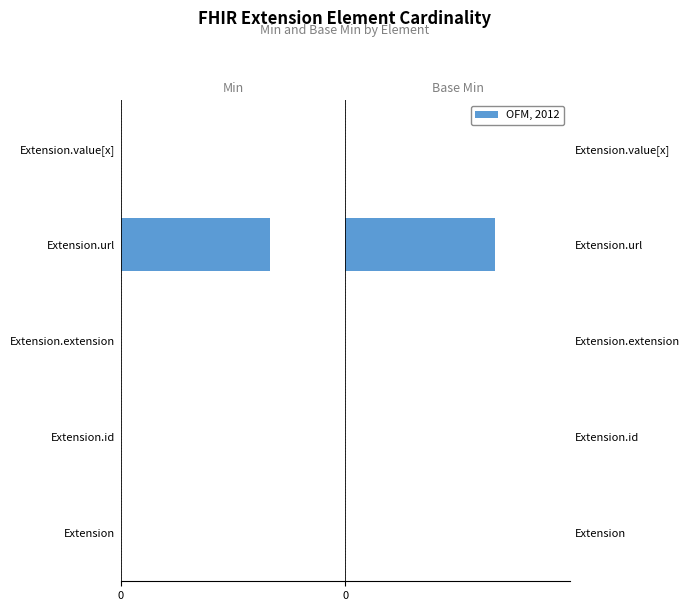

The value of Base Min at Extension.id is -1. True or false?

False